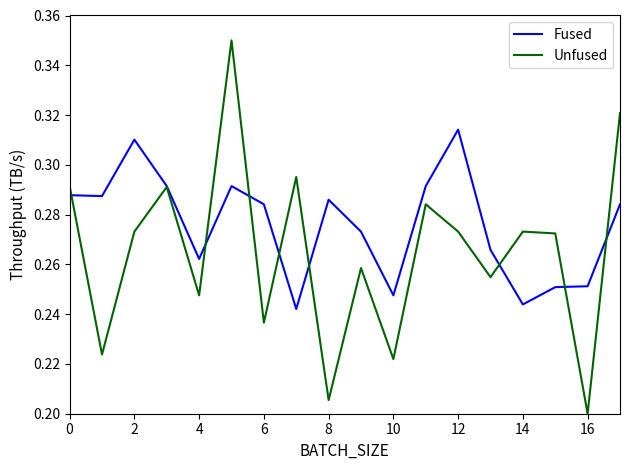

What are all the series names shown in the legend?

Fused, Unfused